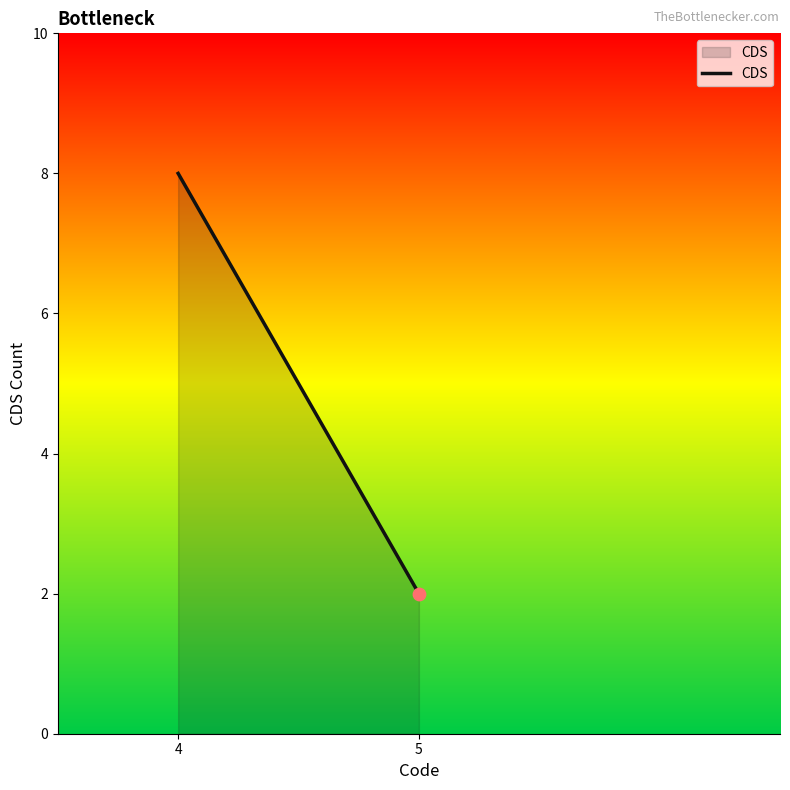

Approximately how many times larger is the value at 5 compared to 4?

0.2